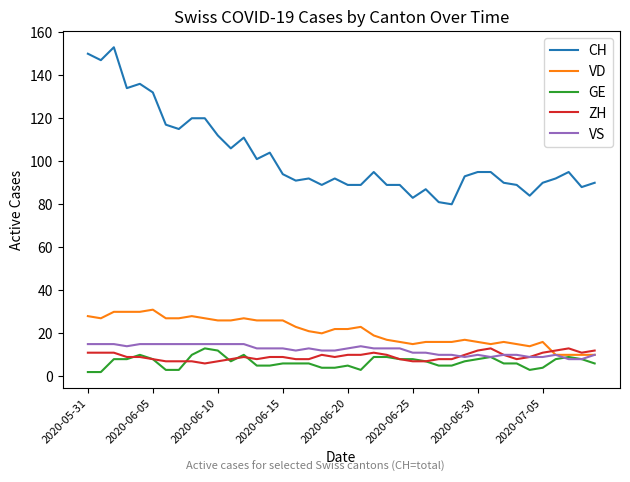

What is the minimum value for VS?

8